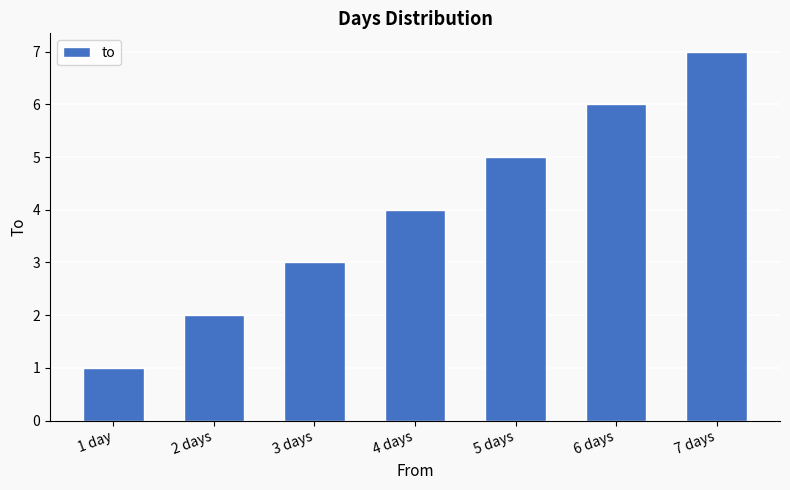

Rank the categories by value from highest to lowest.

7 days, 6 days, 5 days, 4 days, 3 days, 2 days, 1 day